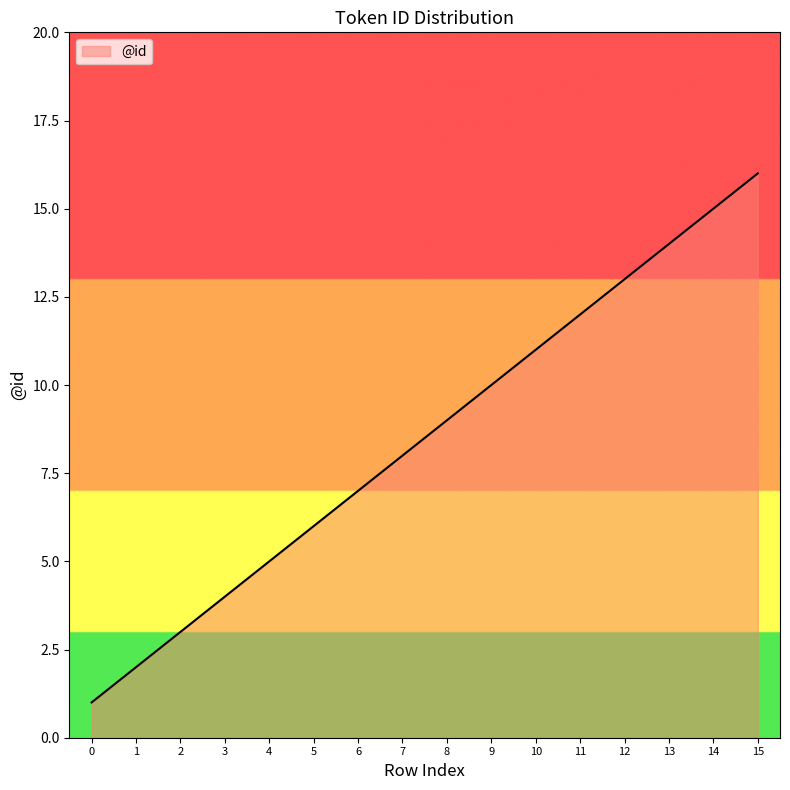

Reading left to right, extract all data points from this chart.

0=1	1=2	2=3	3=4	4=5	5=6	6=7	7=8	8=9	9=10	10=11	11=12	12=13	13=14	14=15	15=16